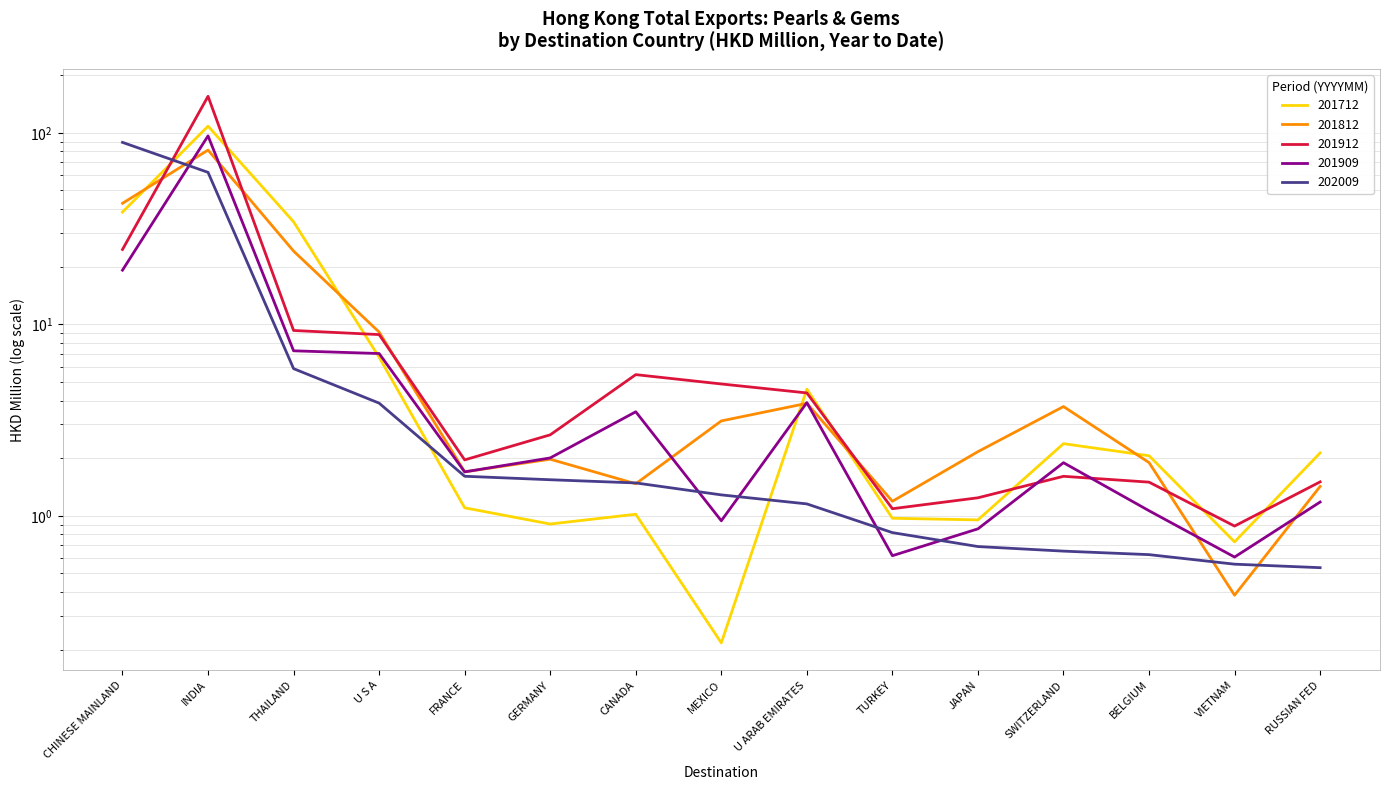

After their last crossing, which series has the higher values: 201912 or 201909?

201912